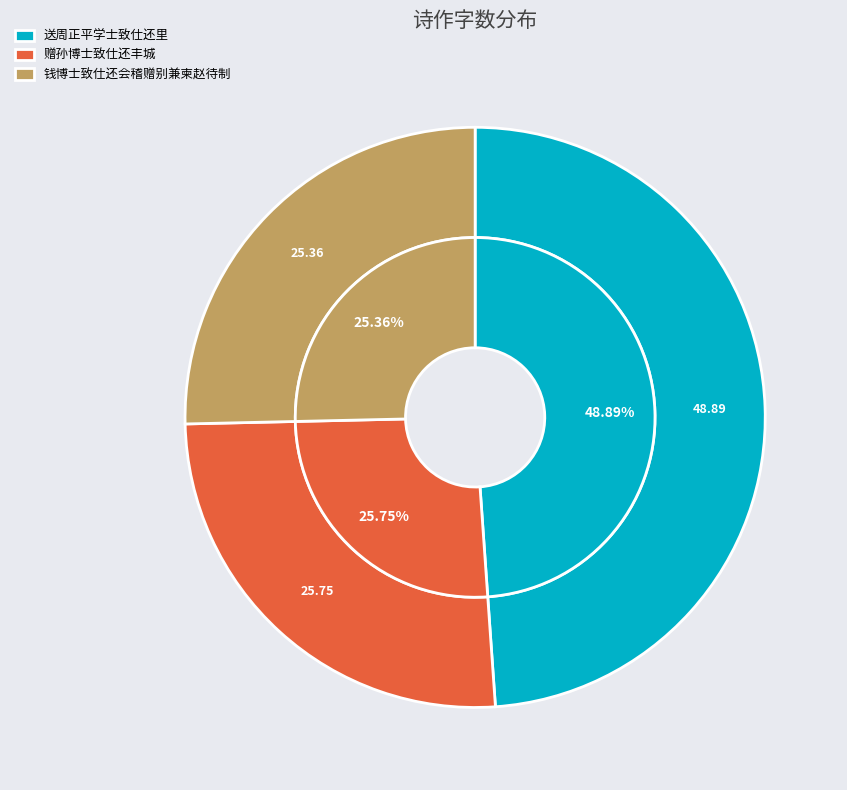

What is the change in value from 送周正平学士致仕还里 to 赠孙博士致仕还丰城?

-583962